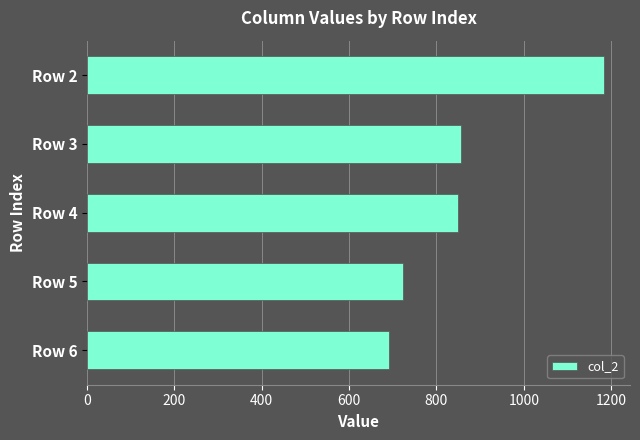

What is the smallest value displayed?

691